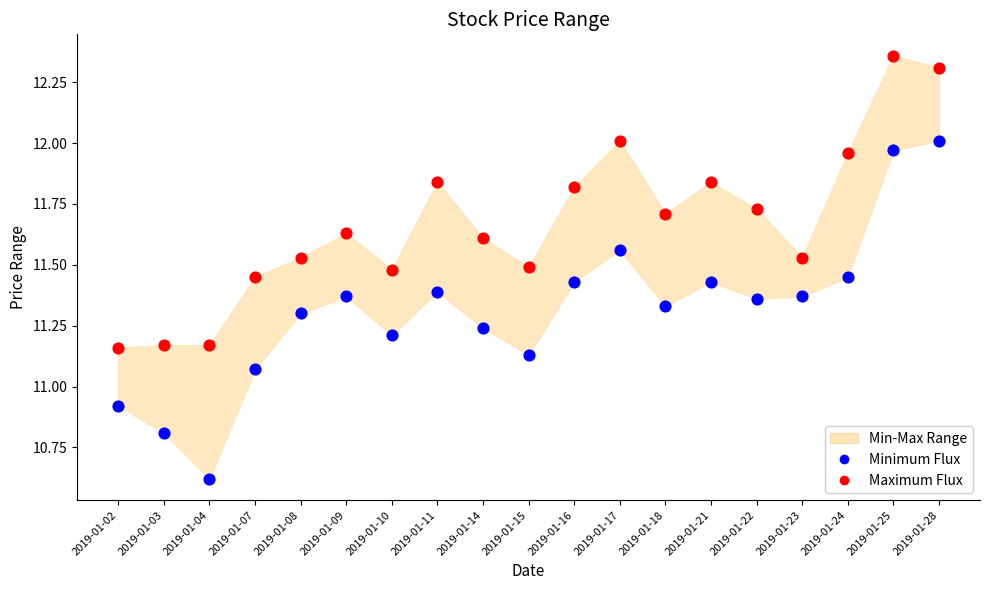

Which series contains the highest Y value?

Maximum Flux